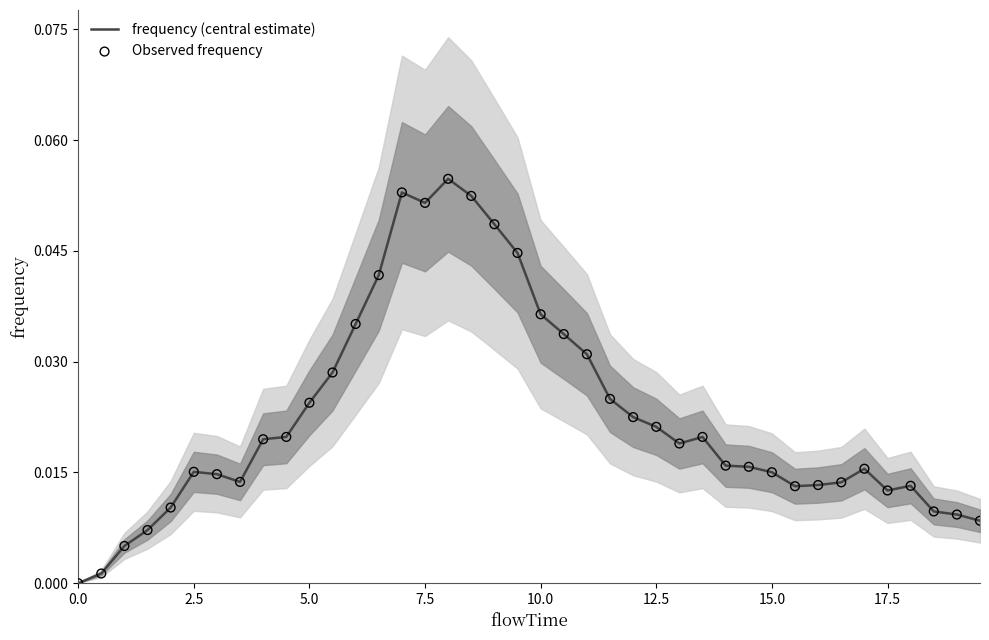

Which series contains the lowest Y value?

frequency (central estimate)